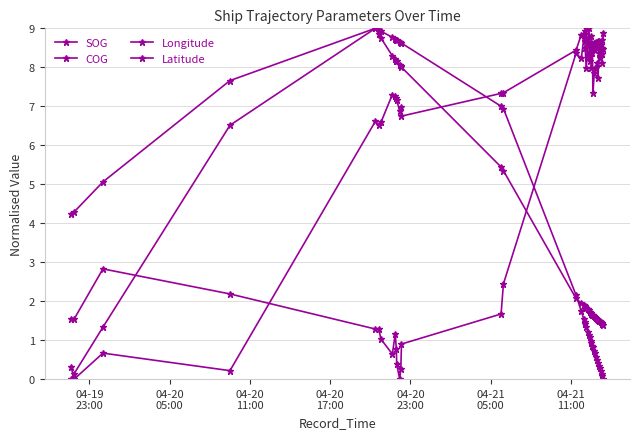

How many data points in Latitude are less than 1?

2